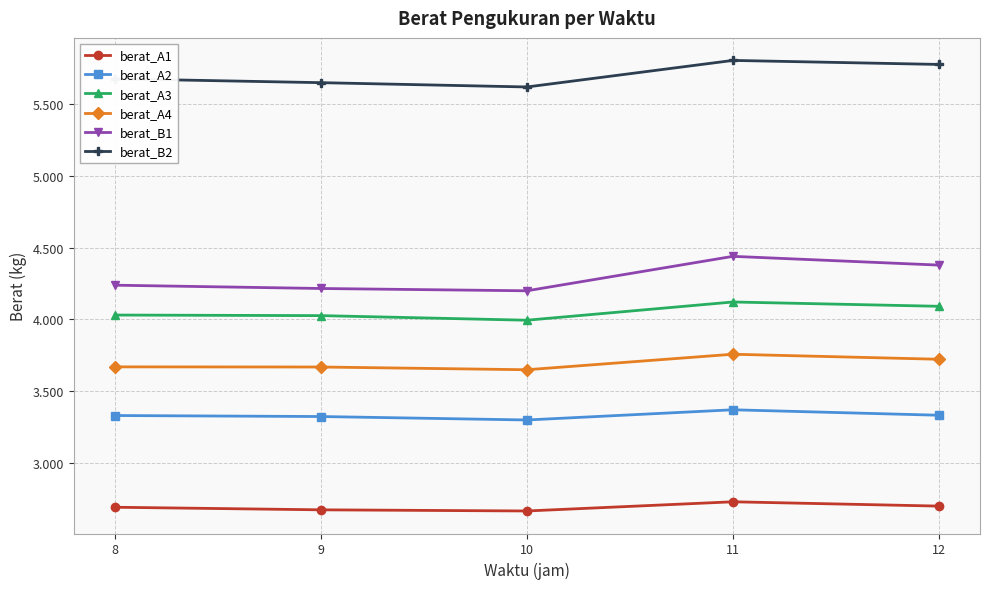

Which series has the largest range (max minus min)?

berat_B1